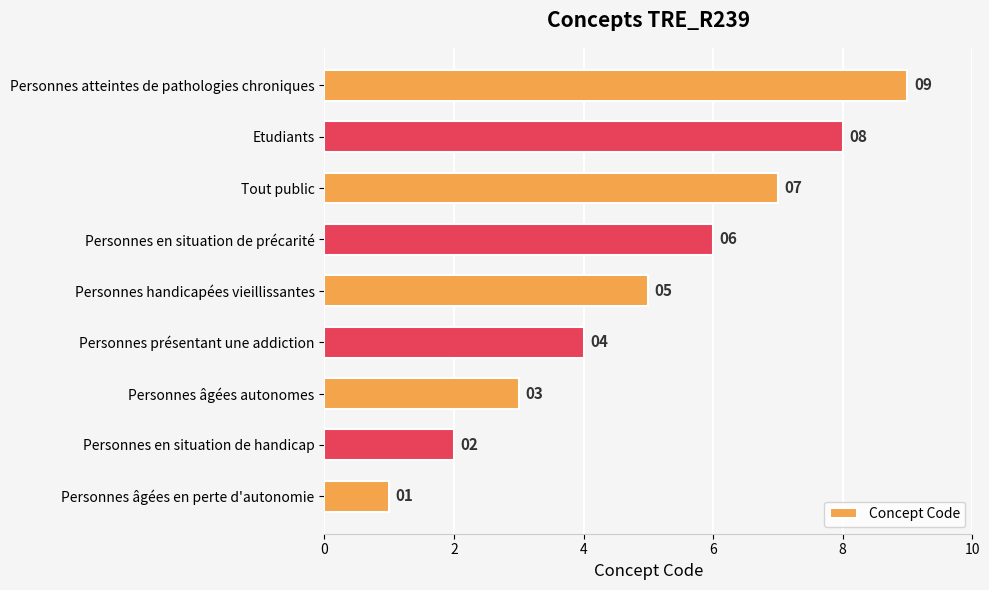

At which category does the chart reach its peak across all series?

Personnes atteintes de pathologies chroniques